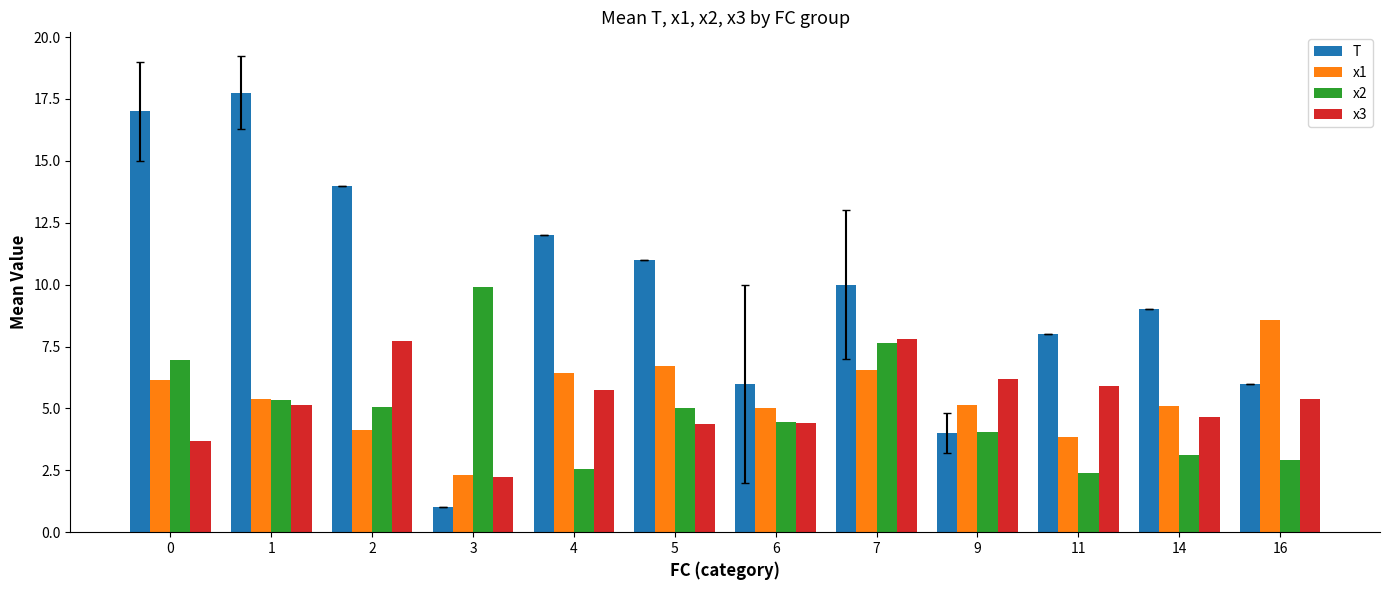

What is the difference between the highest and lowest values at 3?

8.9